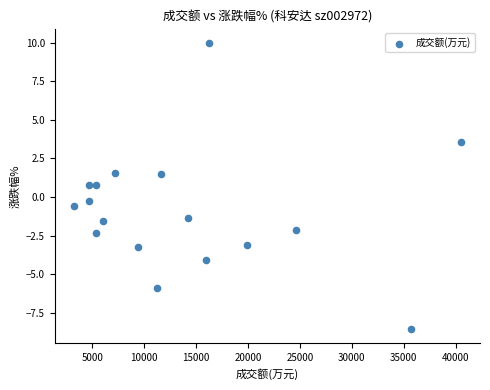

What is the range of X values (max minus min)?

37233.0